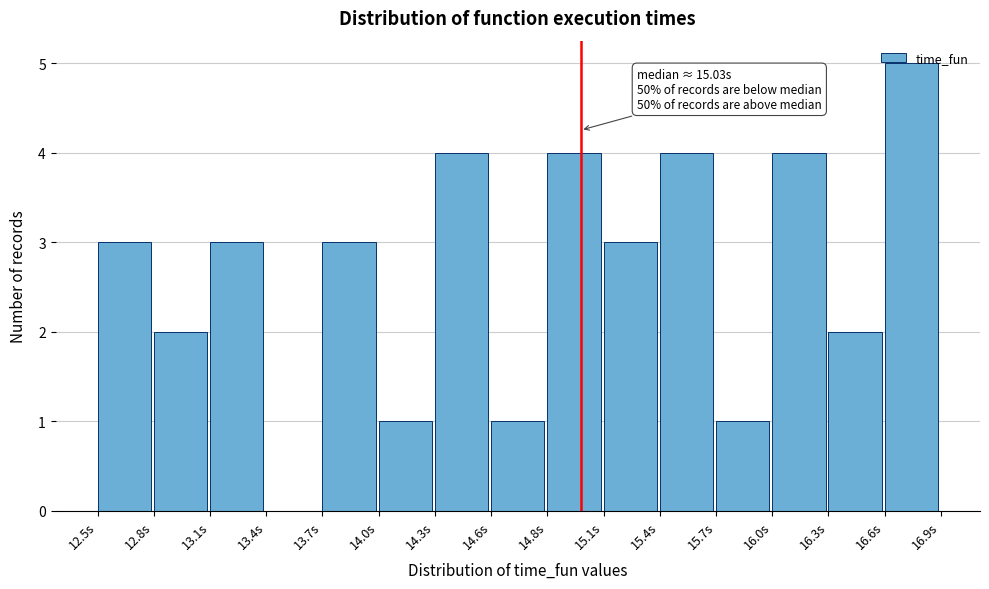

The chart shows a value of 5 at 15.1s. True or false?

False